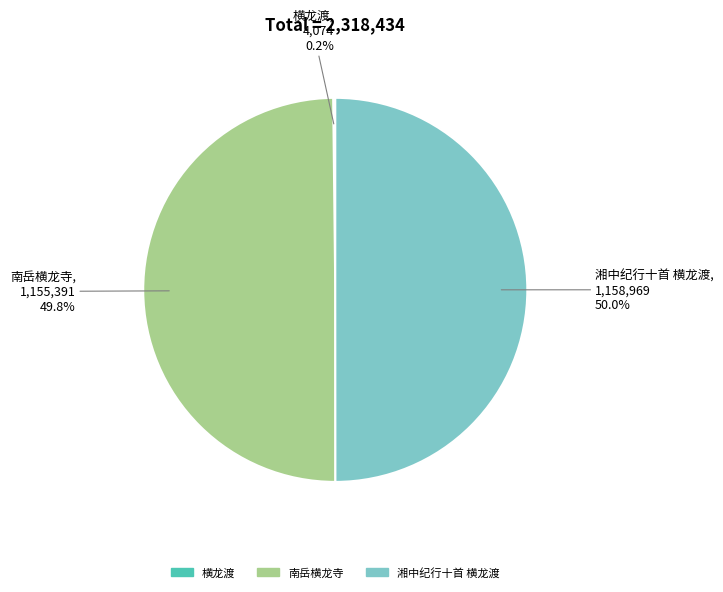

How much of the chart is everything except 南岳横龙寺?

50.2%